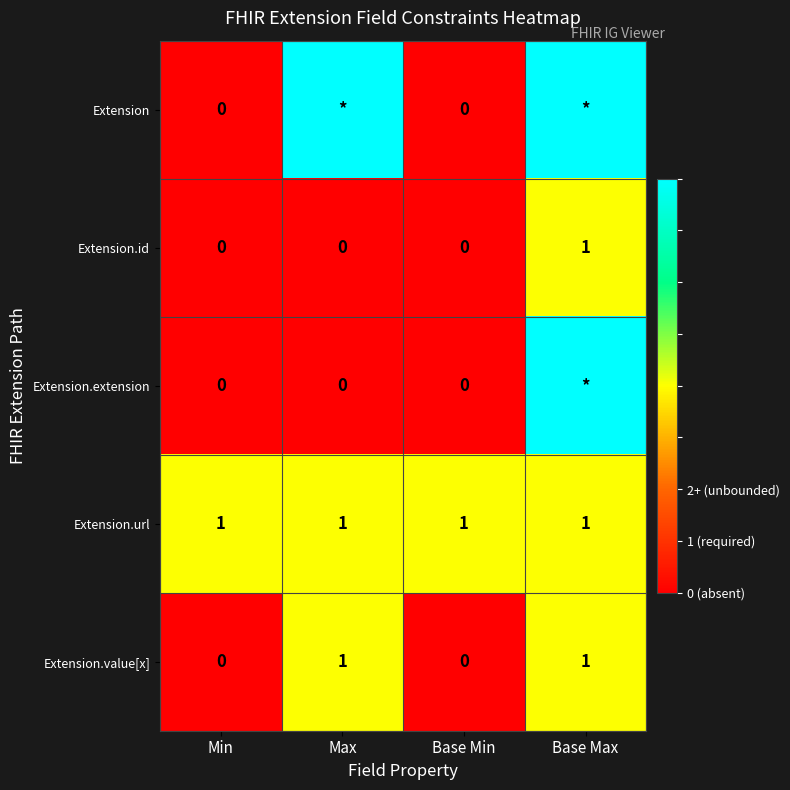

At which label does Extension.id reach its peak?

Base Max